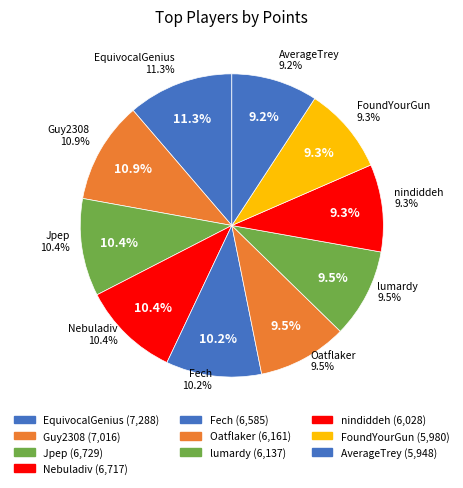

True or false: EquivocalGenius accounts for 1% of the total.

False